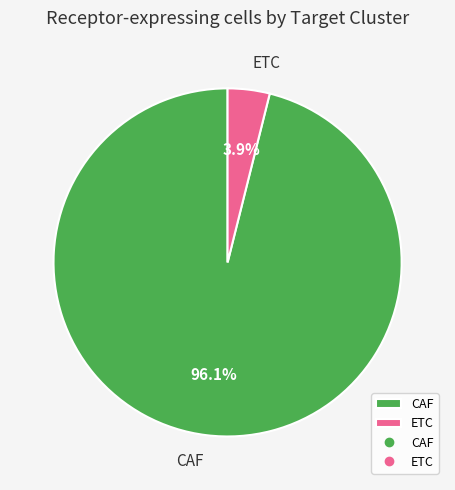

To the nearest percent, what percentage of the pie is ETC?

4%